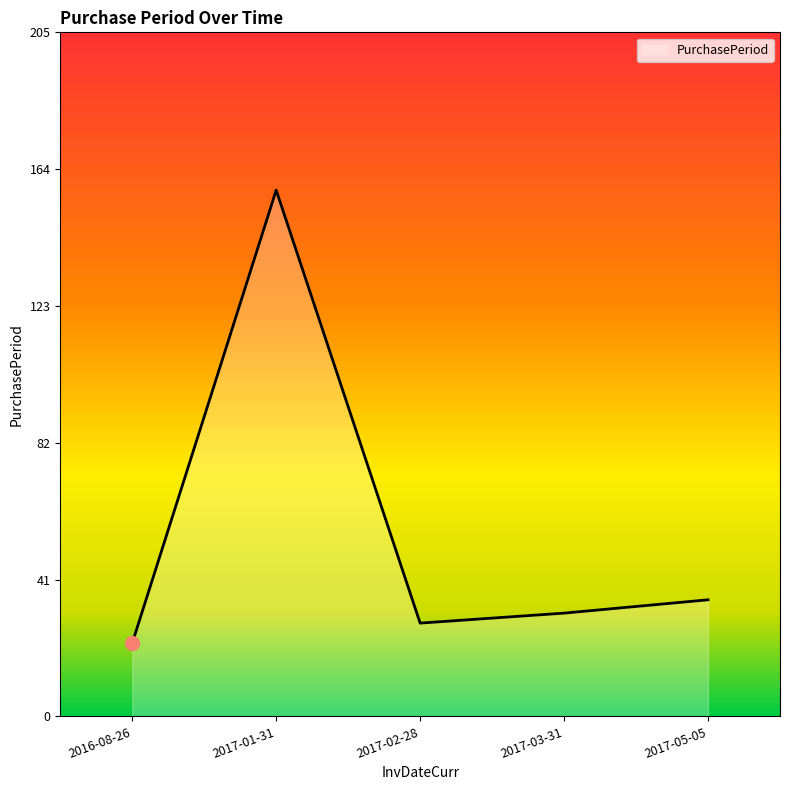

How many interior local valleys (lower than both neighbors) does the data have?

1